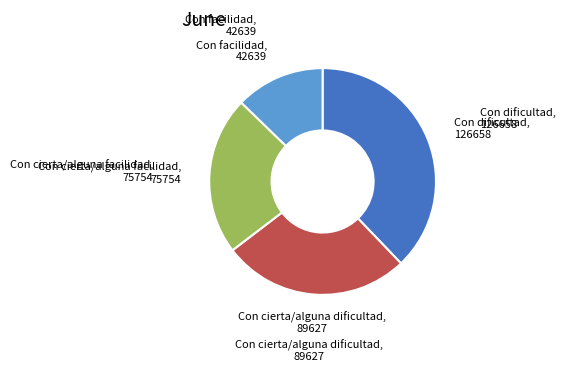

Is there any slice that represents more than half of the pie?

No